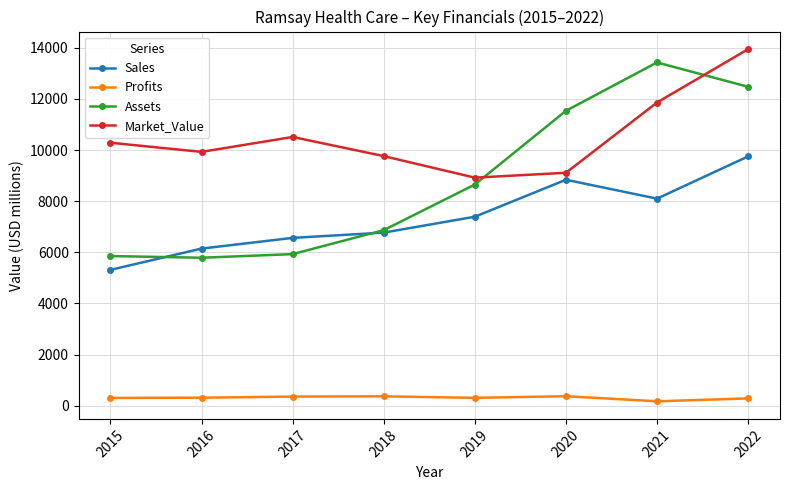

The value of Assets at 2021 is 13425.0. True or false?

True